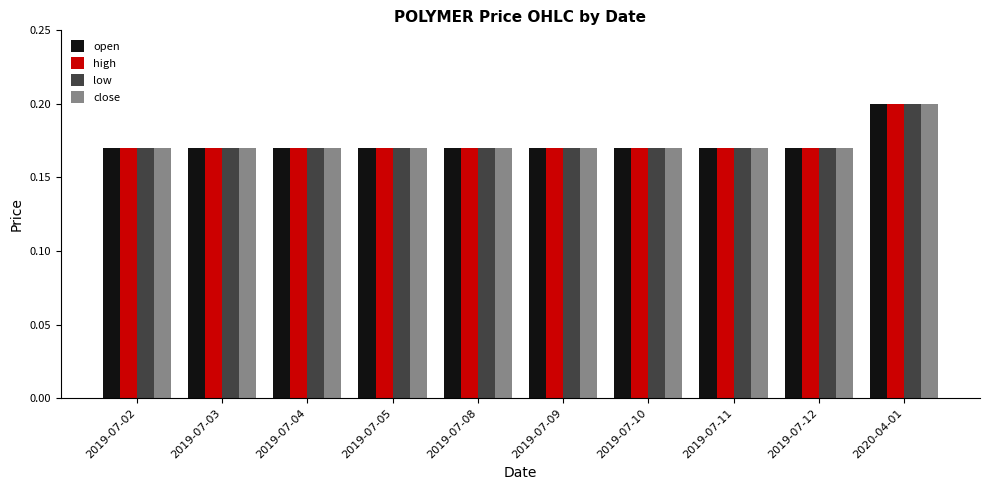

What are all the series names shown in the legend?

open, high, low, close